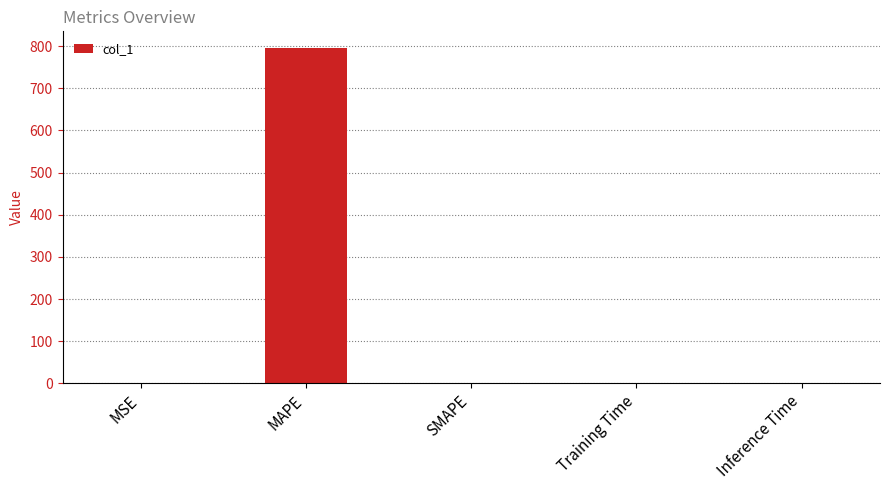

True or false: the data shows 0.0 at Training Time.

True